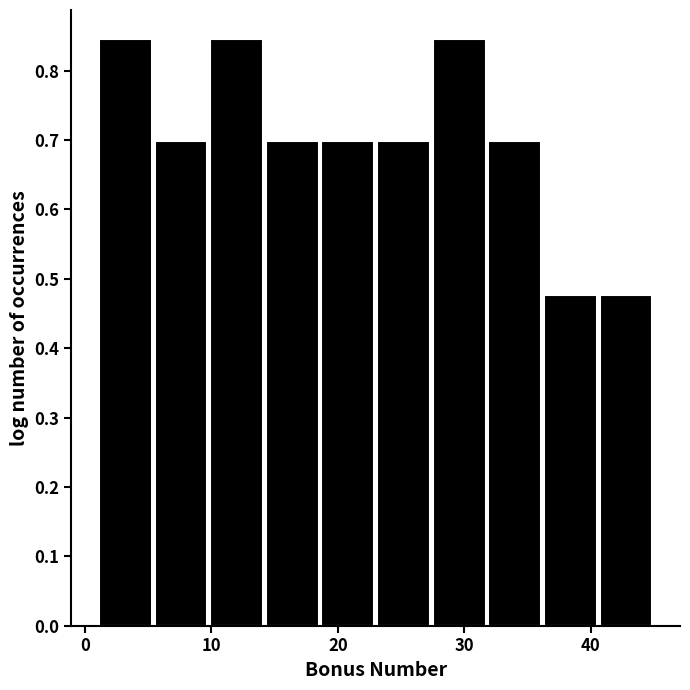

Reading left to right, transcribe this chart: for each bar, give the range it covers on the x-axis and its height. Neither the bar edges nor the heights are printed on the chart, so give them approximately, as read against the axes.

1.0 to 5.4: 0.85
5.4 to 9.8: 0.70
9.8 to 14.2: 0.85
14.2 to 18.6: 0.70
18.6 to 23.0: 0.70
23.0 to 27.4: 0.70
27.4 to 31.8: 0.85
31.8 to 36.2: 0.70
36.2 to 40.6: 0.48
40.6 to 45.0: 0.48